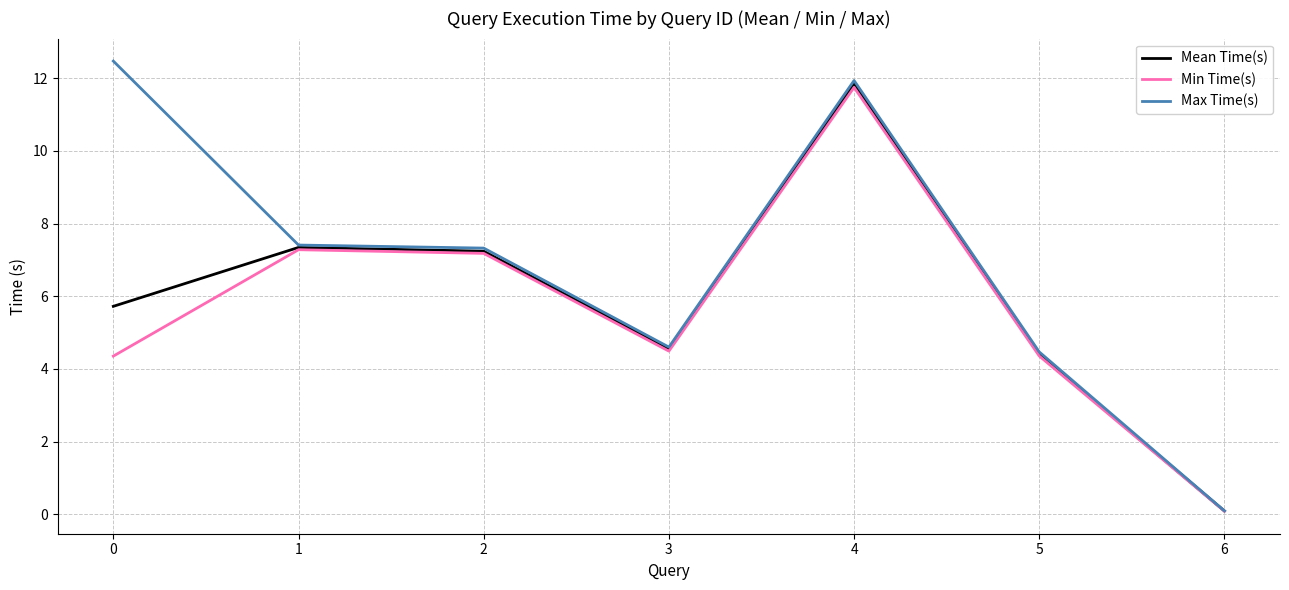

Which series has the largest total across all categories?

Max Time(s)